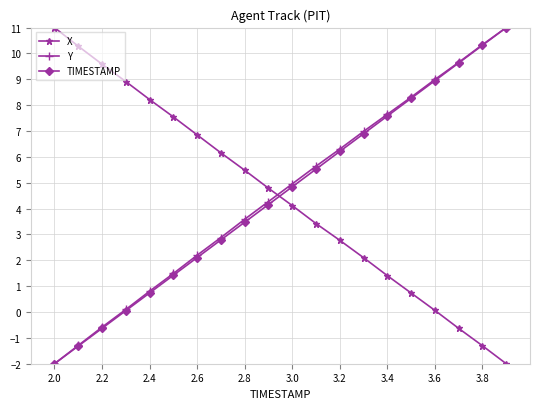

At how many categories does at least one series exceed 1?

20